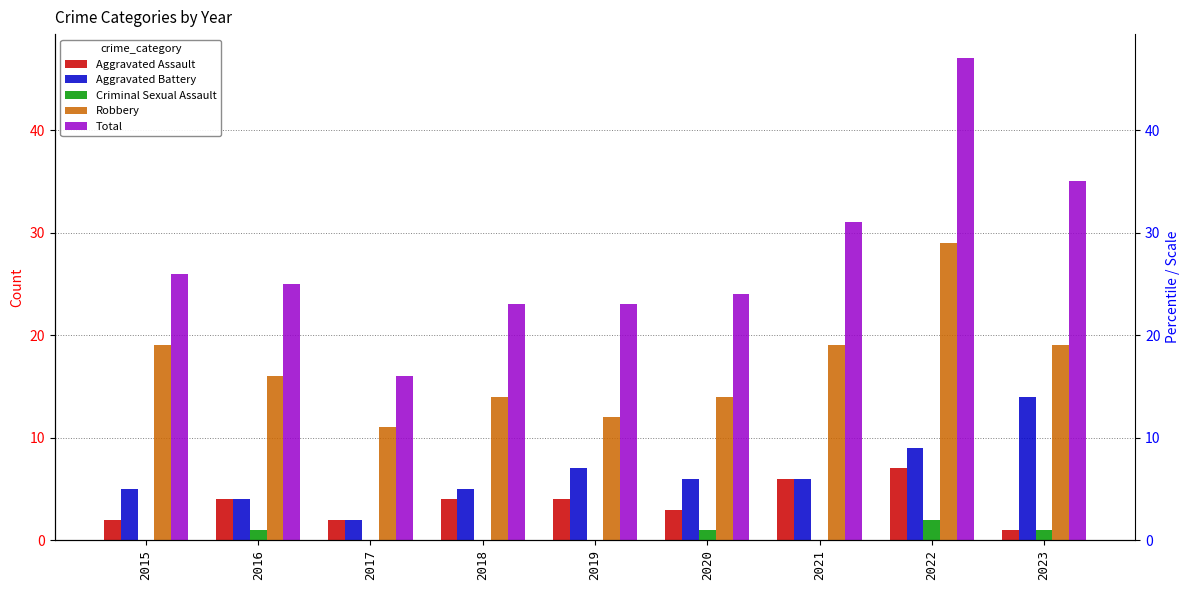

What is the difference between the Aggravated Assault values at 2017 and 2016?

2